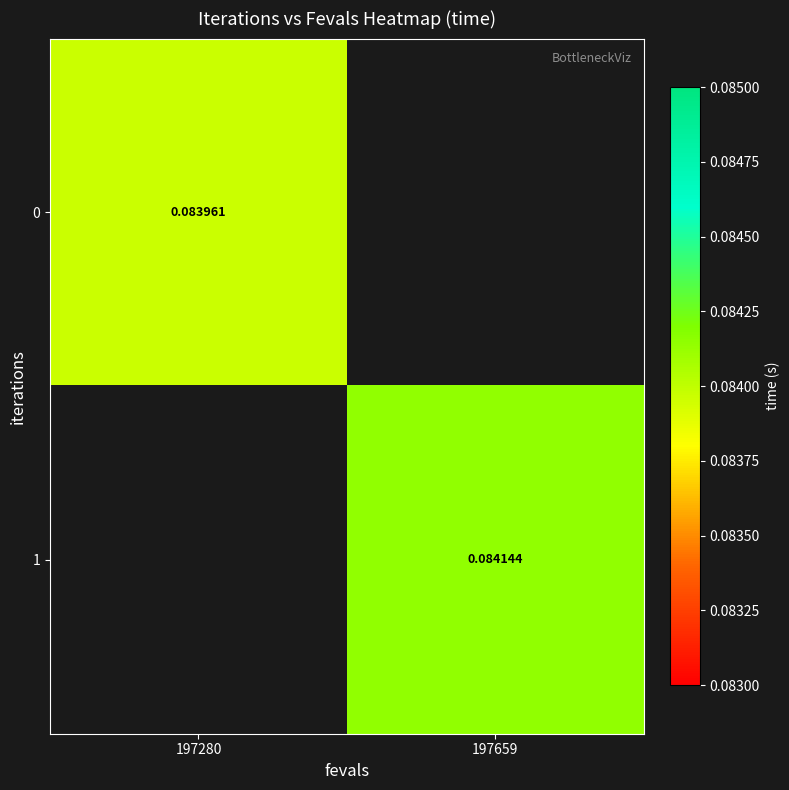

True or false: 0 has a value of 0.0 at 197280.

False